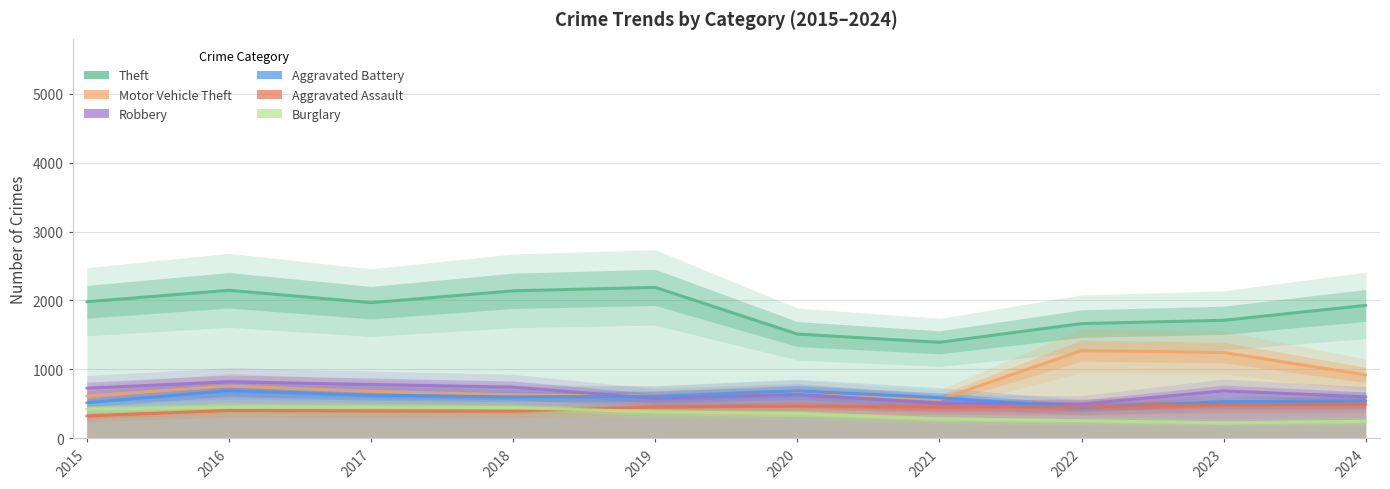

What is the difference between the maximum and minimum values in the Motor Vehicle Theft series?

712